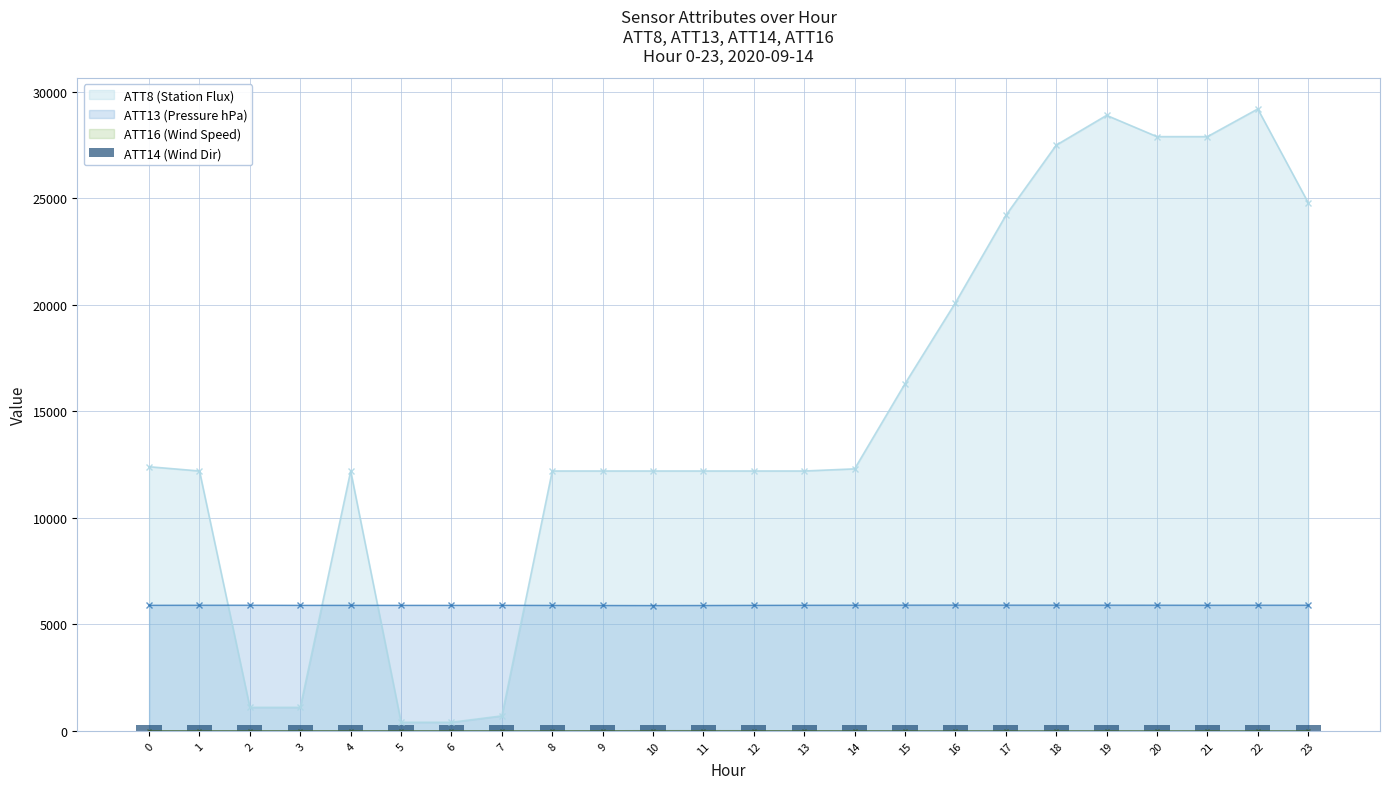

True or false: ATT13 (Pressure hPa) and ATT8 (Station Flux) intersect in this chart.

True